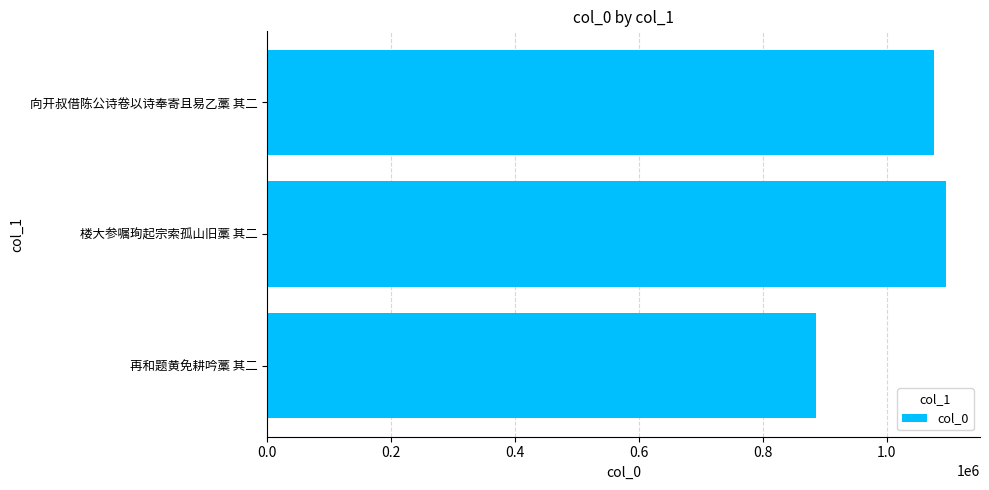

The chart shows a value of 885381 at 再和题黄免耕吟藁 其二. True or false?

True